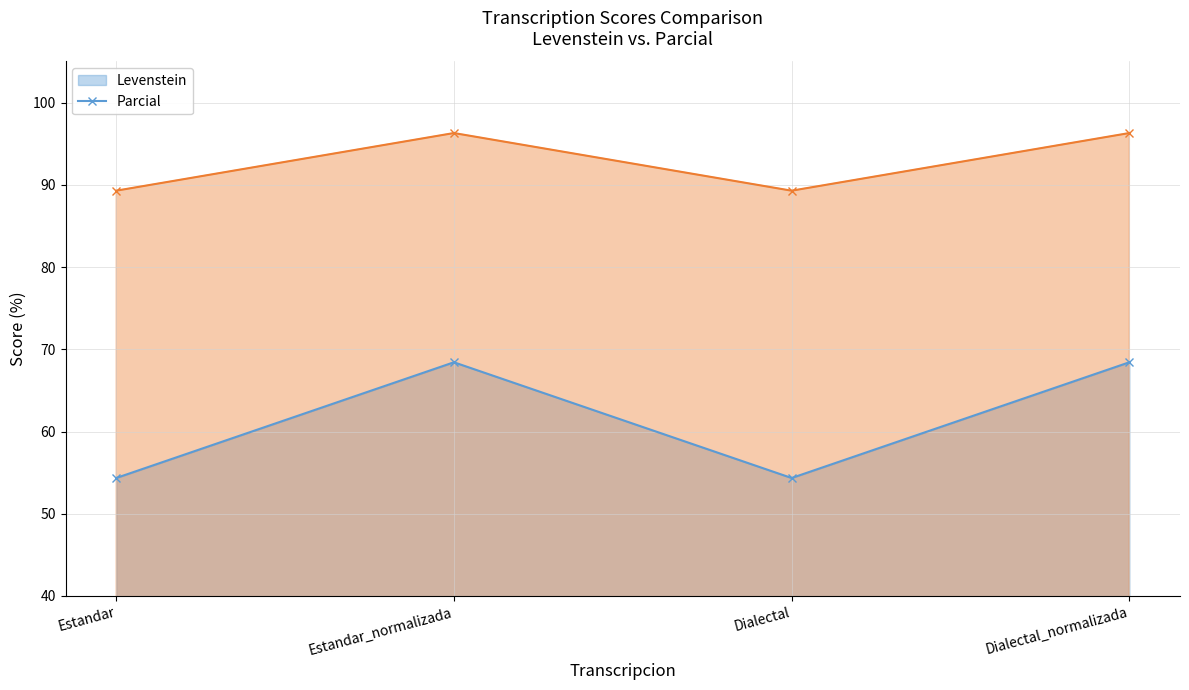

What is the label of the 1st point from the left?

Estandar